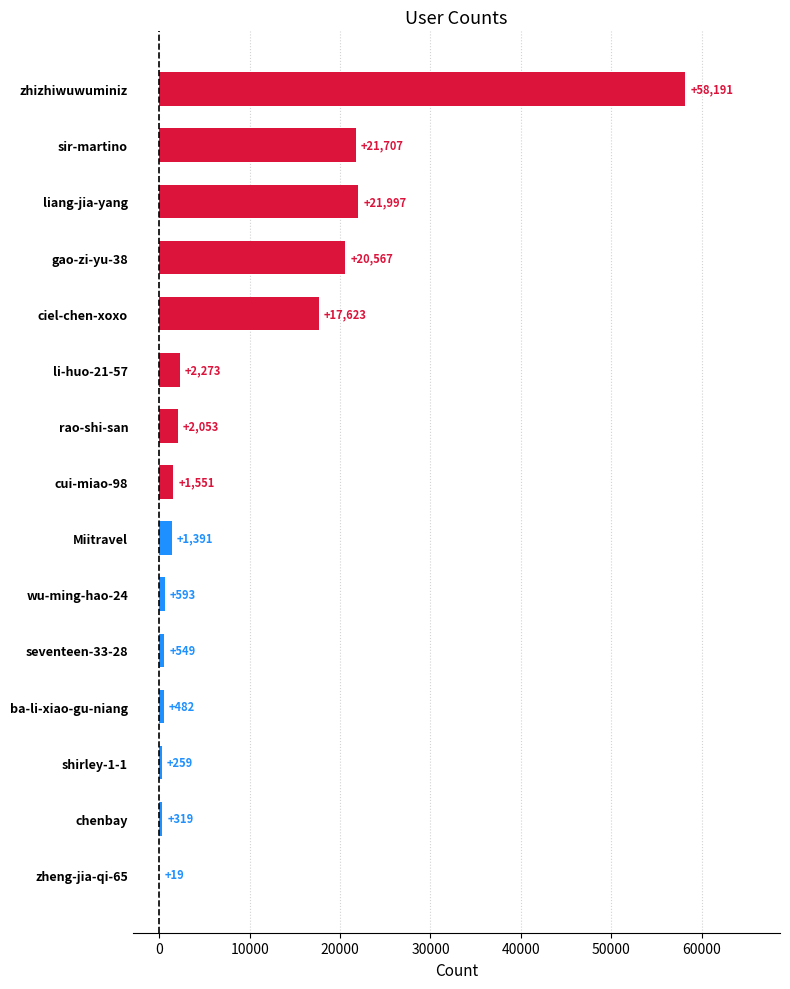

What is the sum of all values?

149574